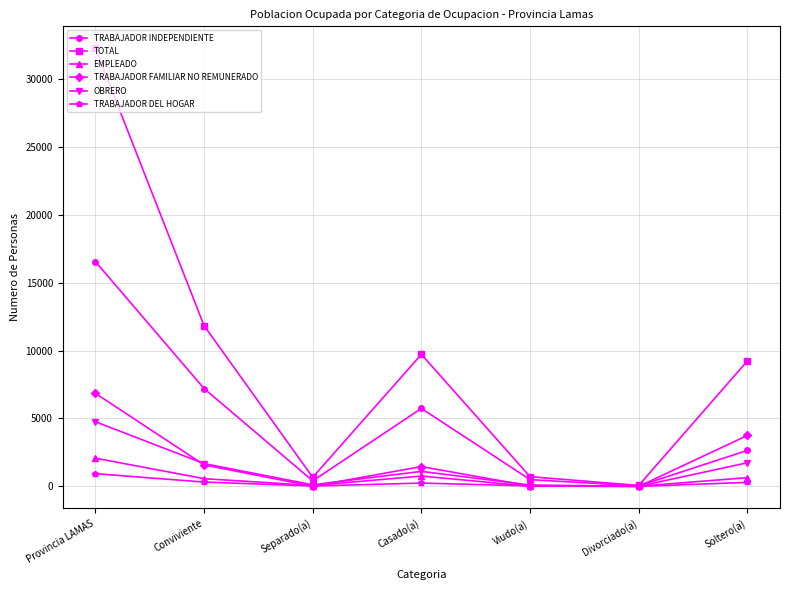

Is the value of TOTAL at Soltero(a) greater than the value of TRABAJADOR FAMILIAR NO REMUNERADO at Viudo(a)?

Yes